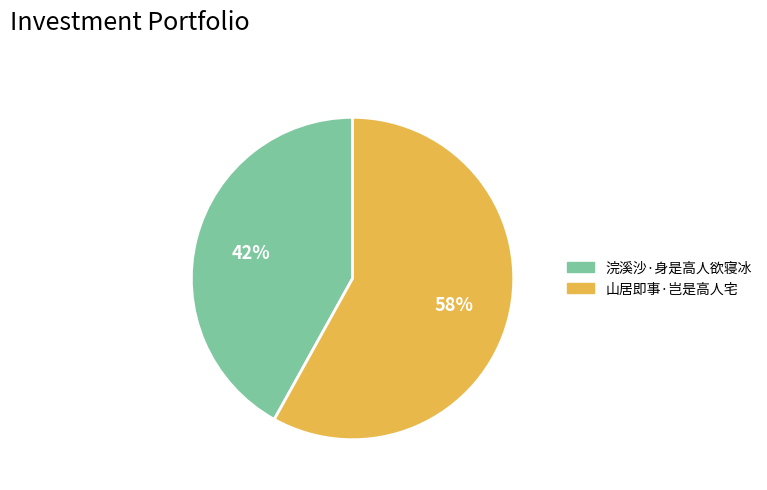

How many slices are in this pie chart?

2